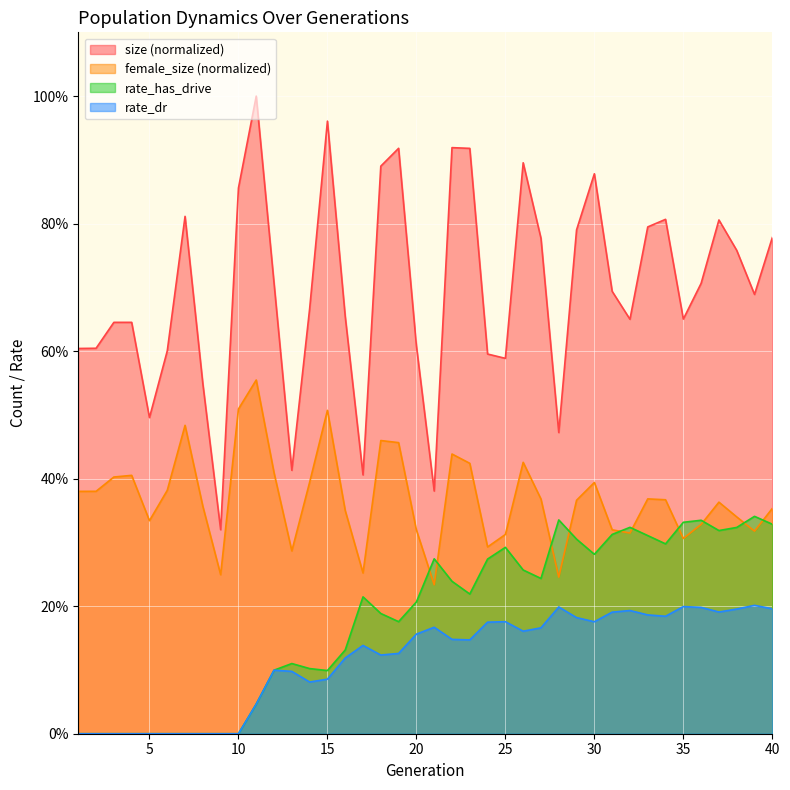

What is the value of the rate_has_drive point at the 20th from the left?

0.2